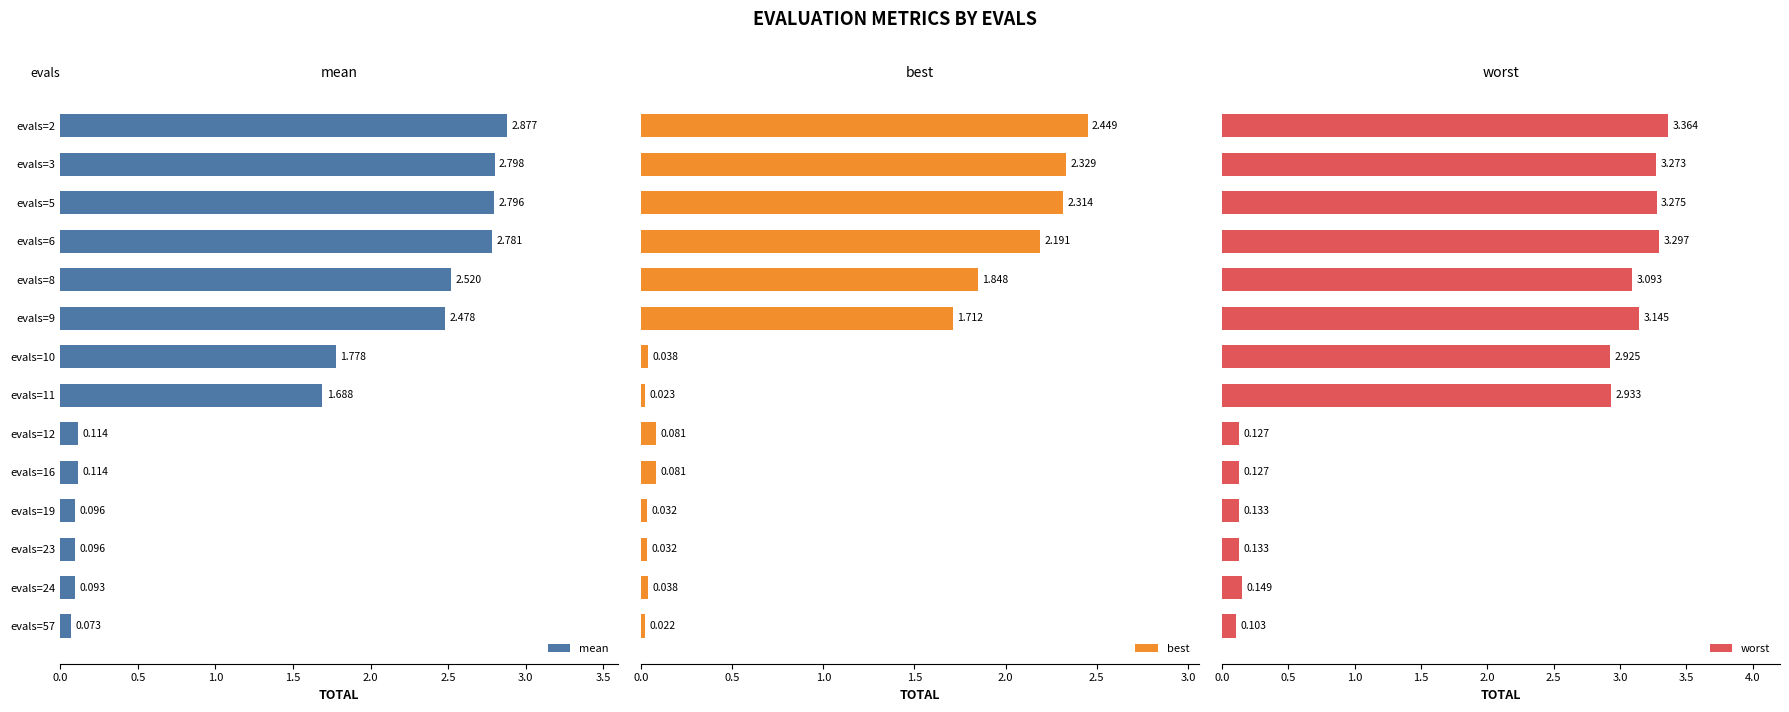

Reading left to right, extract all data points from this chart.

mean: 2.9	2.8	2.8	2.8	2.5	2.5	1.8	1.7	0.1	0.1	0.1	0.1	0.1	0.1
best: 2.4	2.3	2.3	2.2	1.8	1.7	0.0	0.0	0.1	0.1	0.0	0.0	0.0	0.0
worst: 3.4	3.3	3.3	3.3	3.1	3.1	2.9	2.9	0.1	0.1	0.1	0.1	0.1	0.1